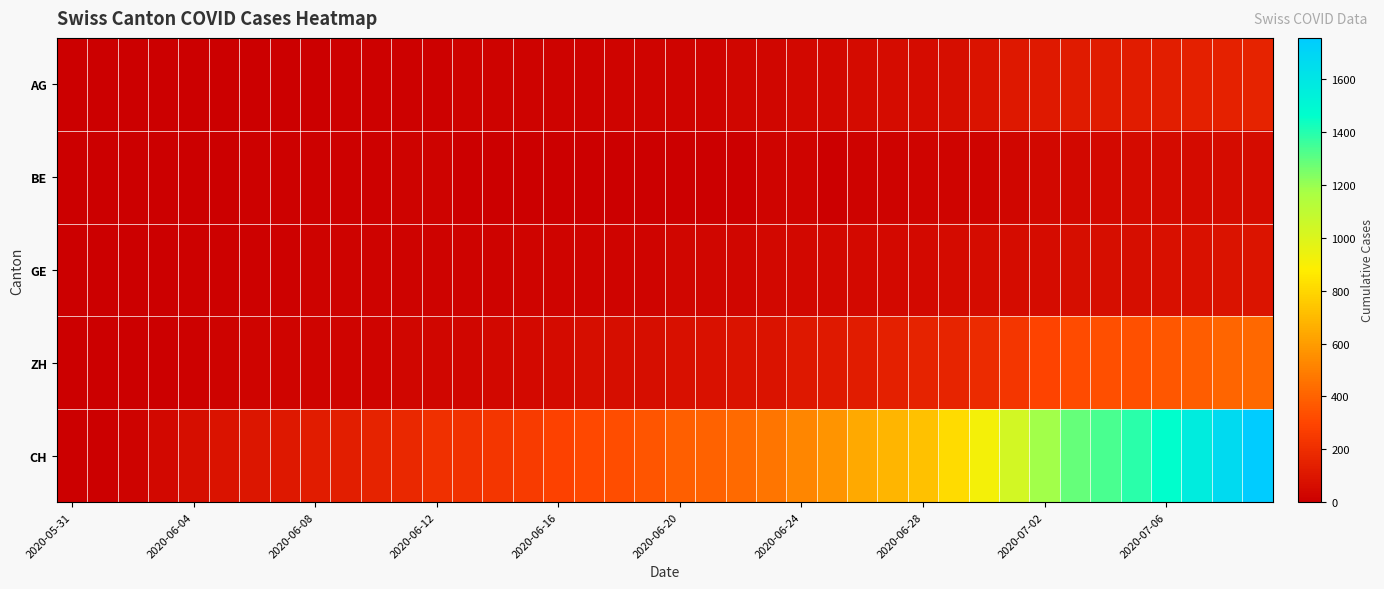

List the series in order of their peak value, lowest first.

BE, GE, AG, ZH, CH